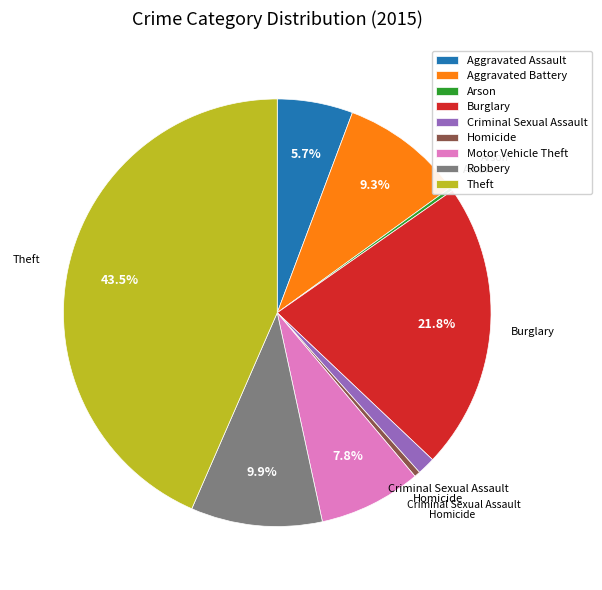

Combined, do Criminal Sexual Assault and Motor Vehicle Theft account for over 50%?

No